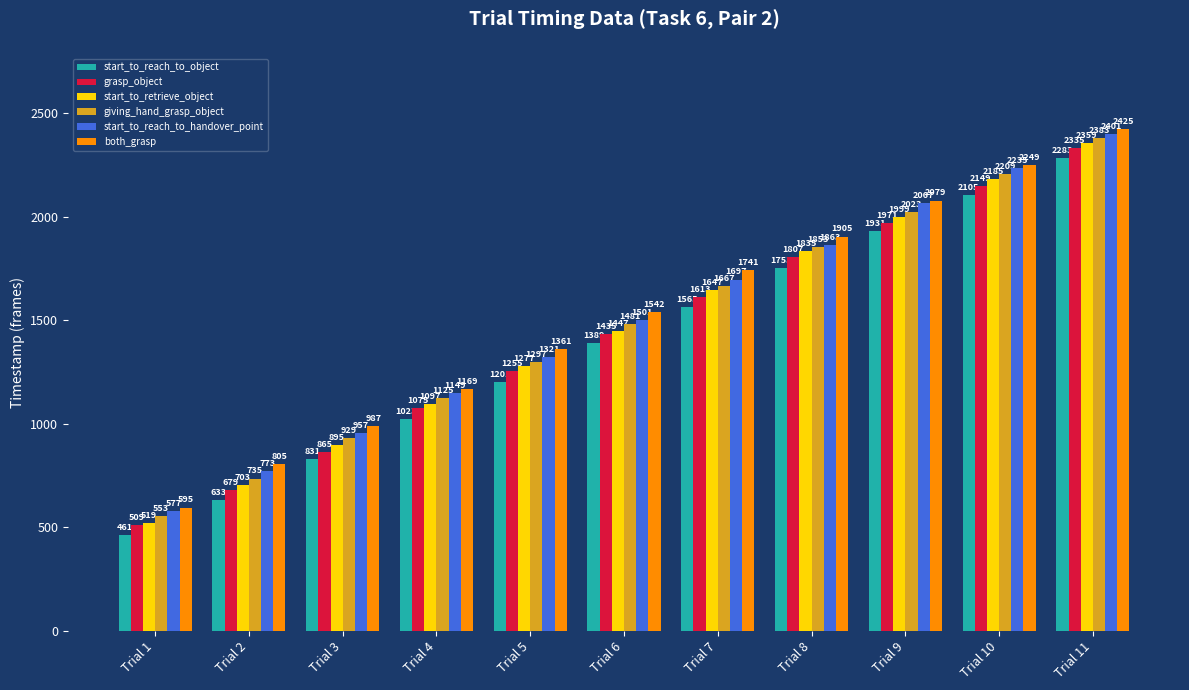

Reading left to right, what are all the values shown in this chart?

start_to_reach_to_object: Trial 1=461	Trial 2=633	Trial 3=831	Trial 4=1023	Trial 5=1201	Trial 6=1389	Trial 7=1565	Trial 8=1753	Trial 9=1931	Trial 10=2105	Trial 11=2283
grasp_object: Trial 1=509	Trial 2=679	Trial 3=865	Trial 4=1075	Trial 5=1255	Trial 6=1435	Trial 7=1613	Trial 8=1807	Trial 9=1971	Trial 10=2149	Trial 11=2335
start_to_retrieve_object: Trial 1=519	Trial 2=703	Trial 3=895	Trial 4=1097	Trial 5=1277	Trial 6=1447	Trial 7=1647	Trial 8=1835	Trial 9=1999	Trial 10=2185	Trial 11=2359
giving_hand_grasp_object: Trial 1=553	Trial 2=735	Trial 3=929	Trial 4=1125	Trial 5=1297	Trial 6=1481	Trial 7=1667	Trial 8=1853	Trial 9=2023	Trial 10=2209	Trial 11=2383
start_to_reach_to_handover_point: Trial 1=577	Trial 2=773	Trial 3=957	Trial 4=1149	Trial 5=1321	Trial 6=1501	Trial 7=1697	Trial 8=1863	Trial 9=2067	Trial 10=2235	Trial 11=2401
both_grasp: Trial 1=595	Trial 2=805	Trial 3=987	Trial 4=1169	Trial 5=1361	Trial 6=1542	Trial 7=1741	Trial 8=1905	Trial 9=2079	Trial 10=2249	Trial 11=2425